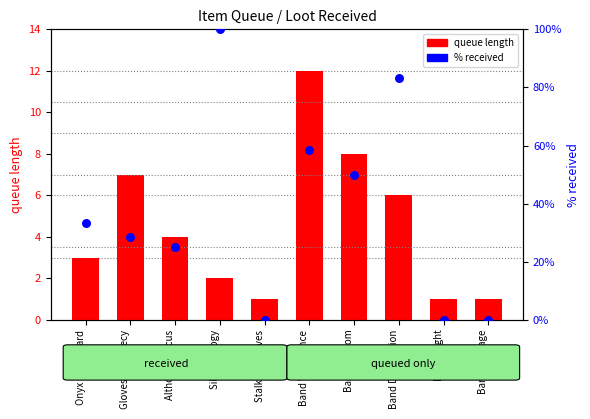

Which series has the largest Y range (max minus min)?

% received